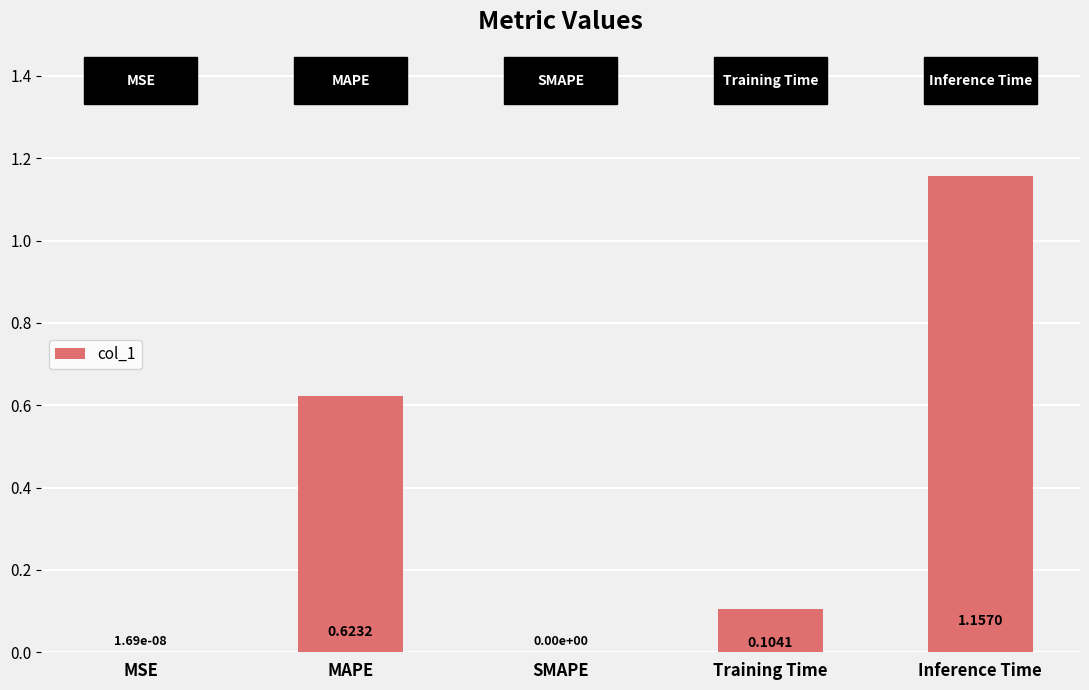

What is the sum of all values?

1.9